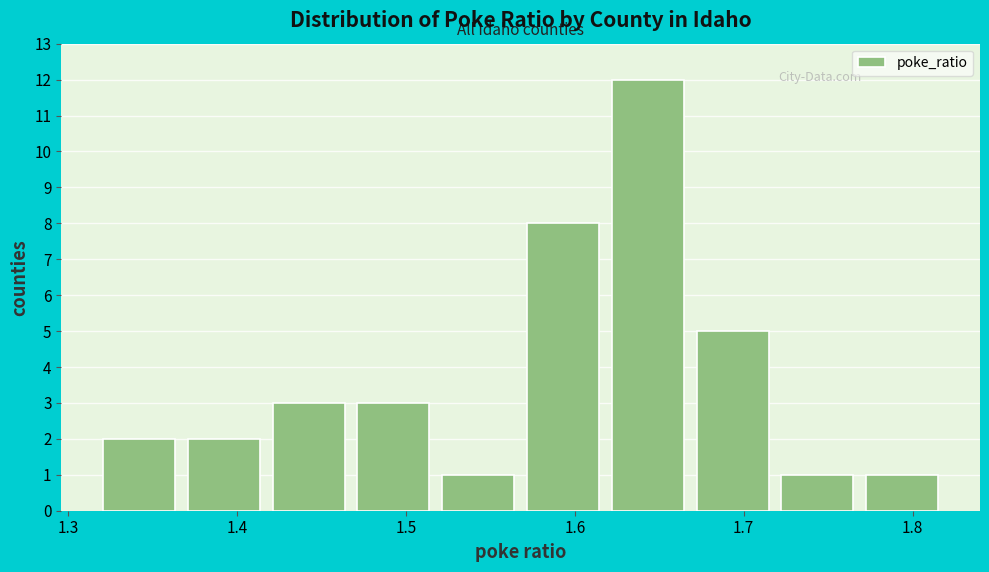

Reading left to right, list every bar in this chart as the range it spans on the x-axis followed by its height. Neither the bar edges nor the heights are printed on the chart, so give them approximately, as read against the axes.

1.32 to 1.37: 2
1.37 to 1.42: 2
1.42 to 1.47: 3
1.47 to 1.52: 3
1.52 to 1.57: 1
1.57 to 1.62: 8
1.62 to 1.67: 12
1.67 to 1.72: 5
1.72 to 1.77: 1
1.77 to 1.82: 1